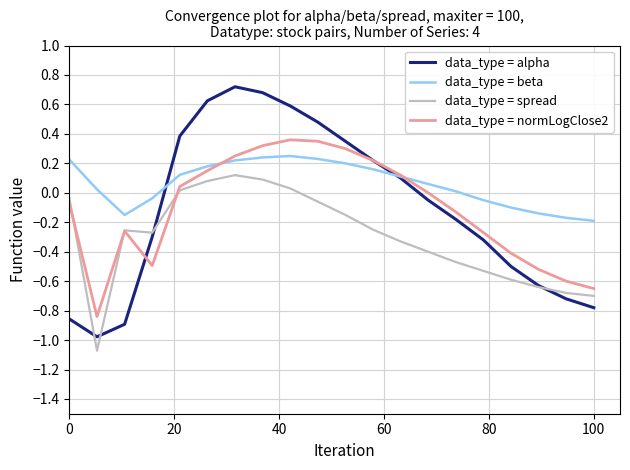

True or false: data_type = spread and data_type = beta intersect in this chart.

False